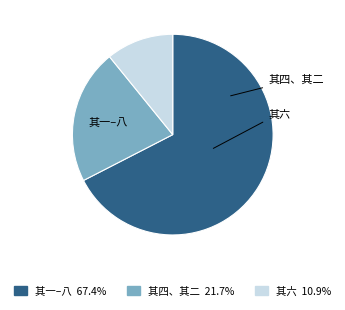

Is there any slice that represents more than half of the pie?

Yes